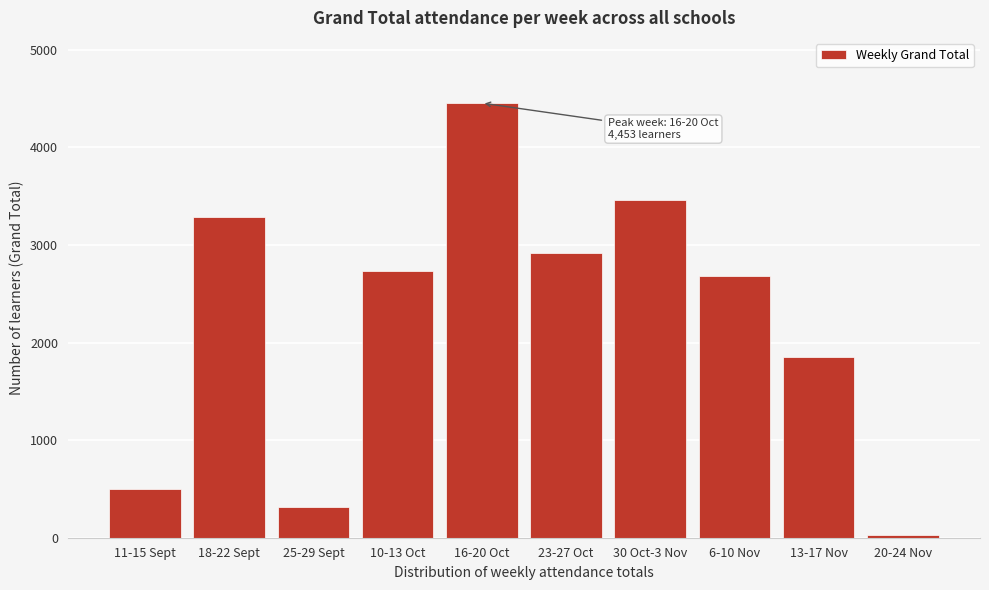

Reading right to left, what are all the values shown in this chart?

20-24 Nov=27	13-17 Nov=1853	6-10 Nov=2678	30 Oct-3 Nov=3459	23-27 Oct=2915	16-20 Oct=4453	10-13 Oct=2731	25-29 Sept=313	18-22 Sept=3288	11-15 Sept=503